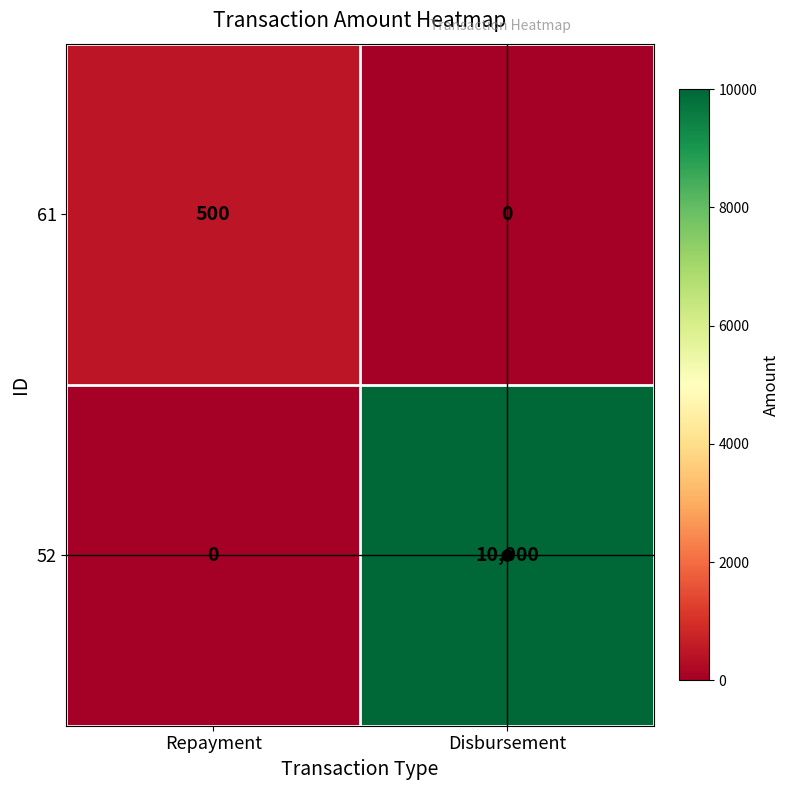

Which series has the widest spread of values?

52